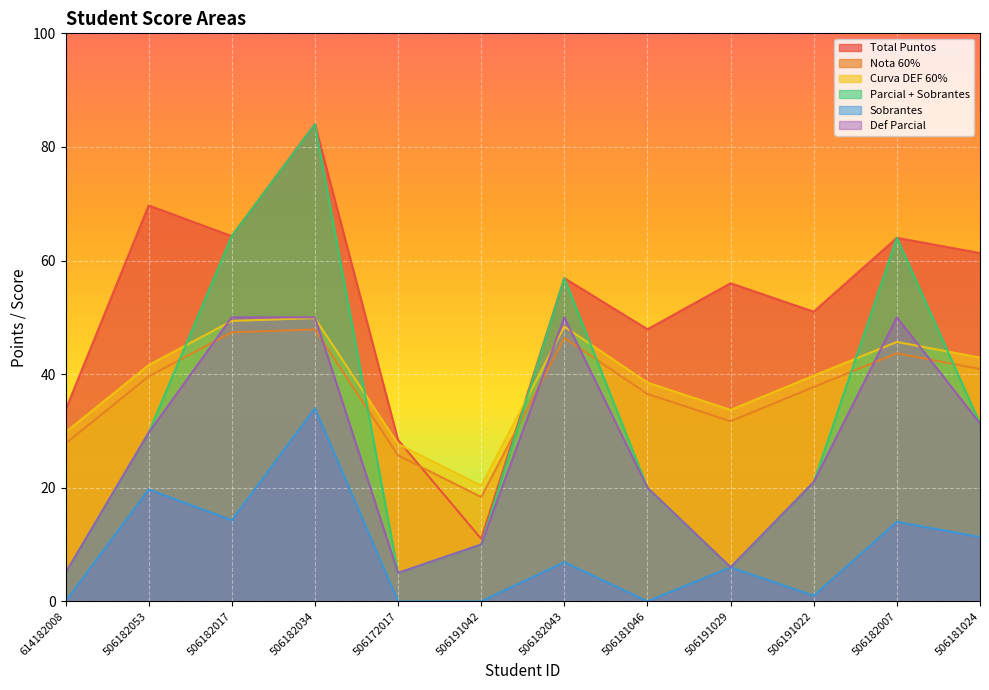

At which category is the sum across all series the highest?

506182034